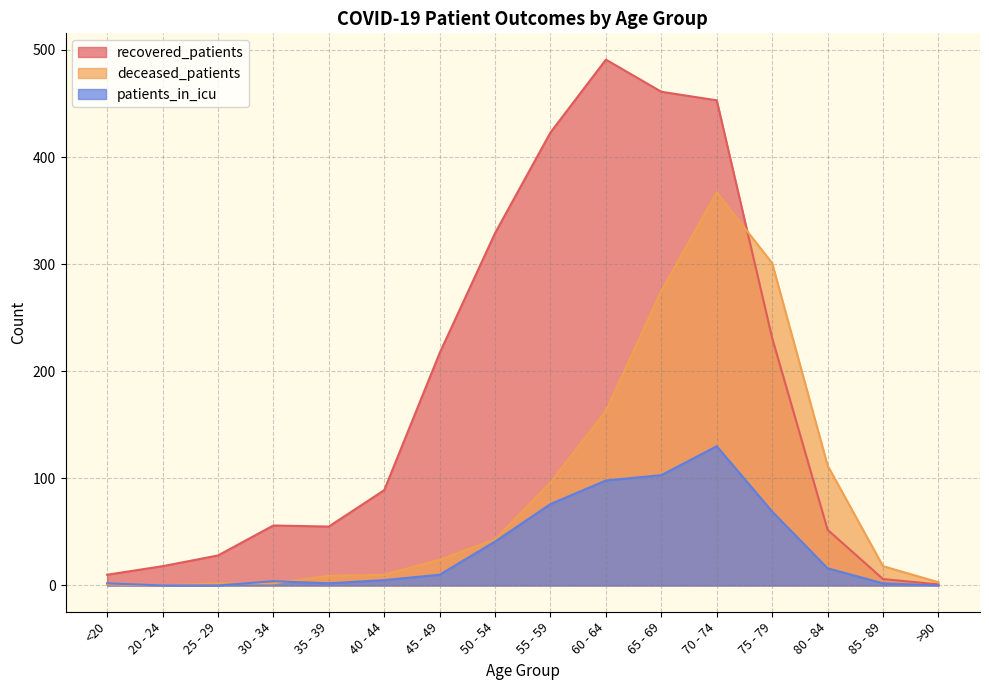

How many values in the deceased_patients series are below 24?

8